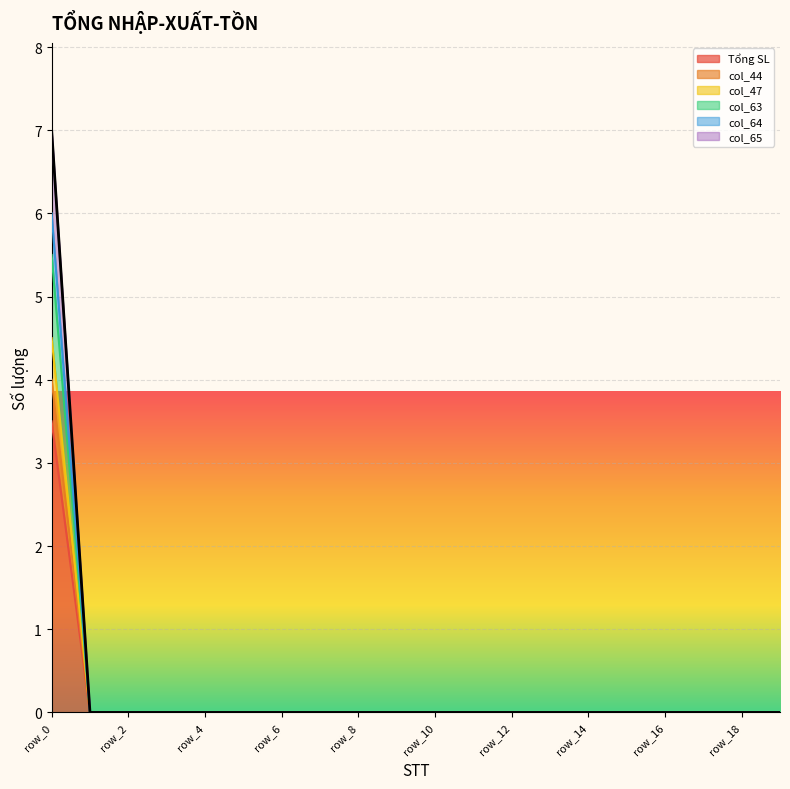

Is it true that col_47 equals -3.3 at row_1?

False